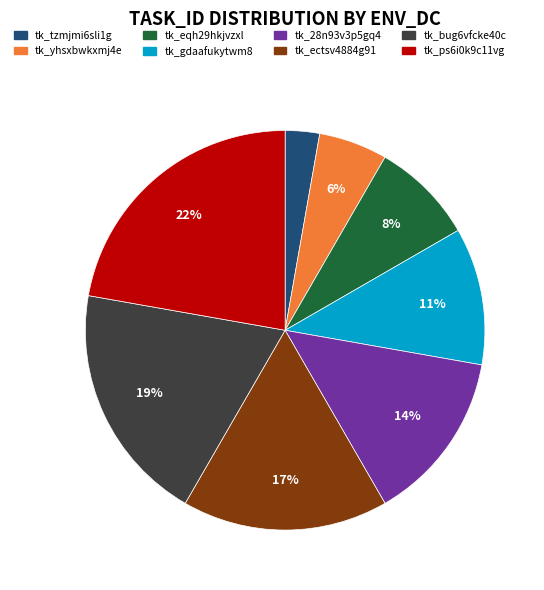

Rank the categories by value from lowest to highest.

tk_tzmjmi6sli1g, tk_yhsxbwkxmj4e, tk_eqh29hkjvzxl, tk_gdaafukytwm8, tk_28n93v3p5gq4, tk_ectsv4884g91, tk_bug6vfcke40c, tk_ps6i0k9c11vg